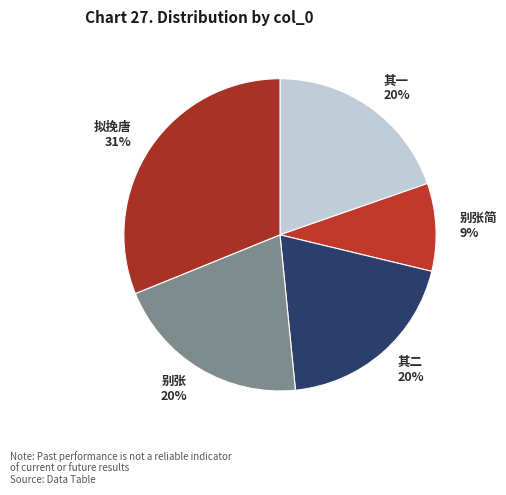

To the nearest percent, what portion does 拟挽唐 represent?

31%